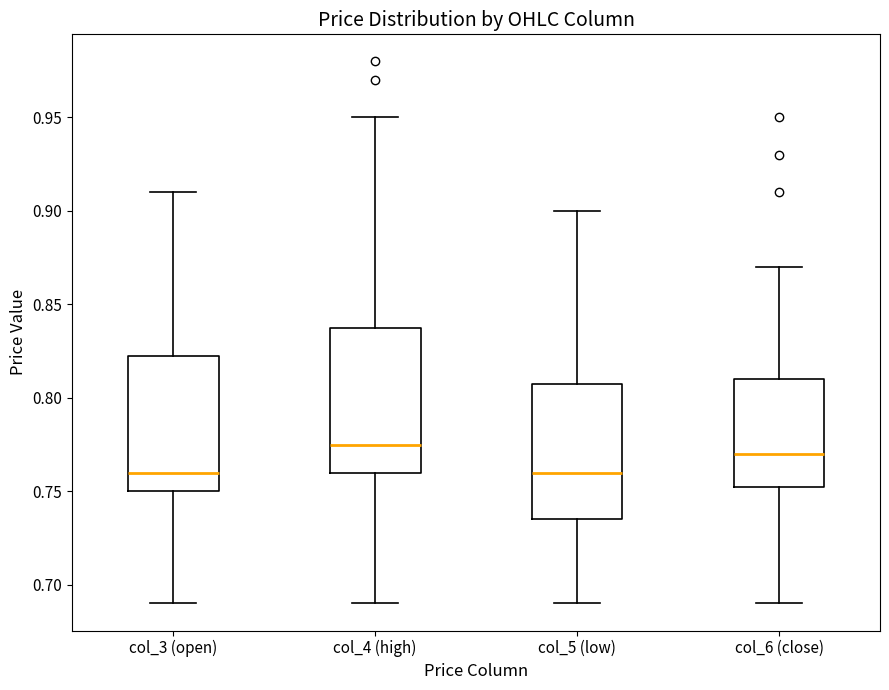

Reading left to right, transcribe this box plot: for each box, give where its median line is, the range the box spans, and where its two whiskers end, as read against the y-axis. The values are not printed on the chart, so give them approximately, as read against the axis.

col_3 (open): median 0.760, box 0.750 to 0.825, whiskers 0.690 to 0.910
col_4 (high): median 0.775, box 0.760 to 0.840, whiskers 0.690 to 0.950
col_5 (low): median 0.760, box 0.735 to 0.810, whiskers 0.690 to 0.900
col_6 (close): median 0.770, box 0.755 to 0.810, whiskers 0.690 to 0.870